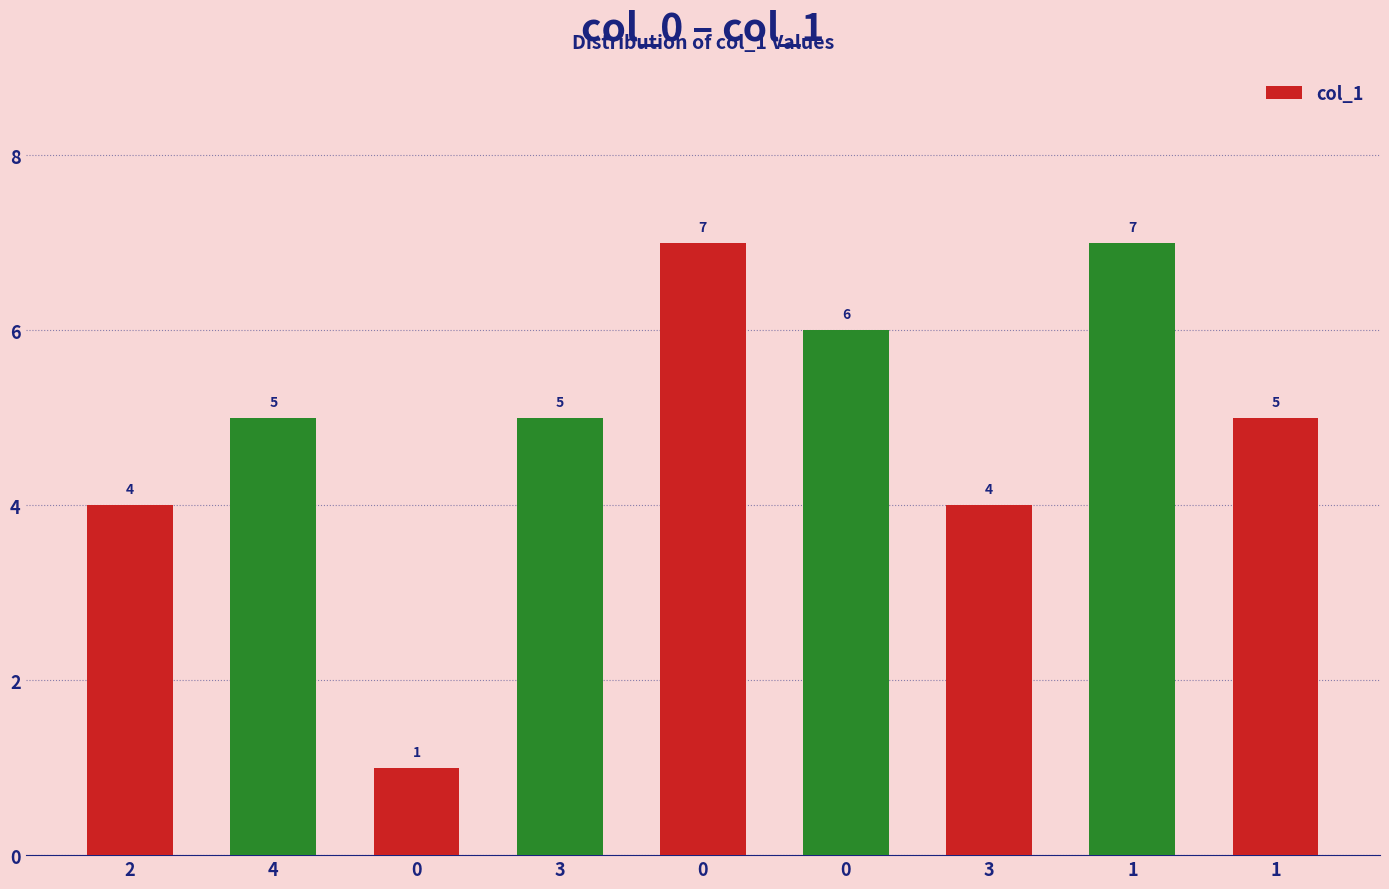

What is the minimum value shown in the chart?

1